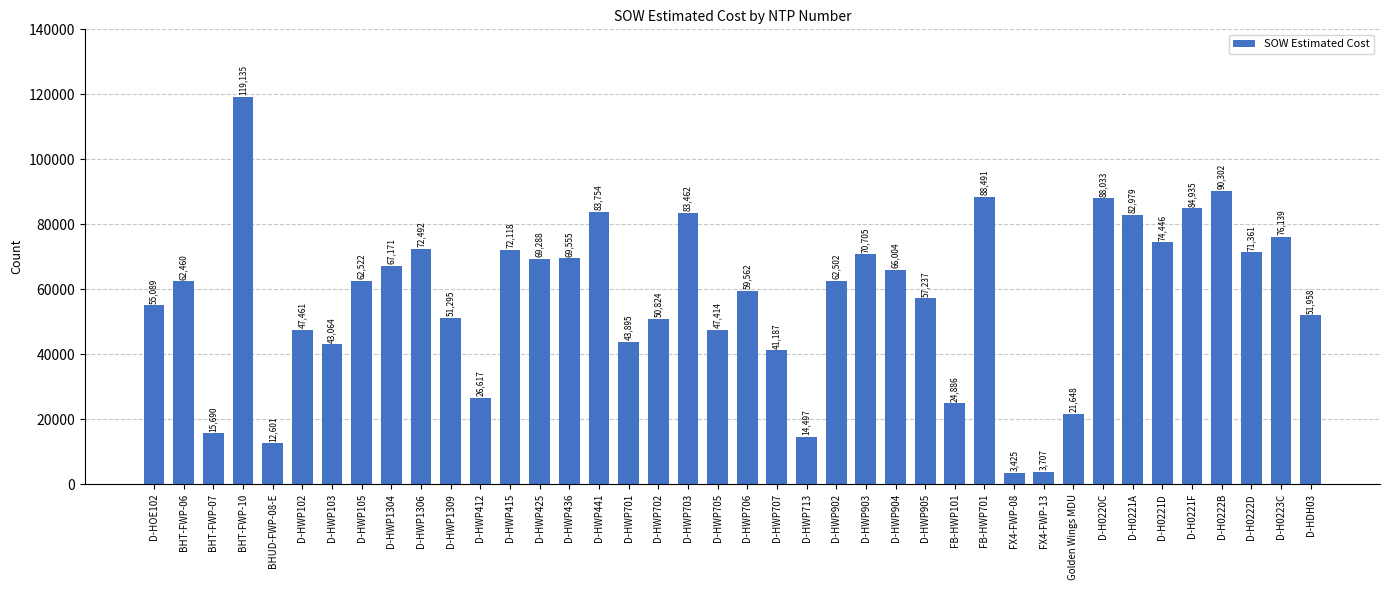

Rank the categories by value from highest to lowest.

BHT-FWP-10, D-H0222B, FB-HWP701, D-H0220C, D-H0221F, D-HWP441, D-HWP703, D-H0221A, D-H0223C, D-H0221D, D-HWP1306, D-HWP415, D-H0222D, D-HWP903, D-HWP436, D-HWP425, D-HWP1304, D-HWP904, D-HWP105, D-HWP902, BHT-FWP-06, D-HWP706, D-HWP905, D-HOE102, D-HDH03, D-HWP1309, D-HWP702, D-HWP102, D-HWP705, D-HWP701, D-HWP103, D-HWP707, D-HWP412, FB-HWP101, Golden Wings MDU, BHT-FWP-07, D-HWP713, BHUD-FWP-08-E, FX4-FWP-13, FX4-FWP-08